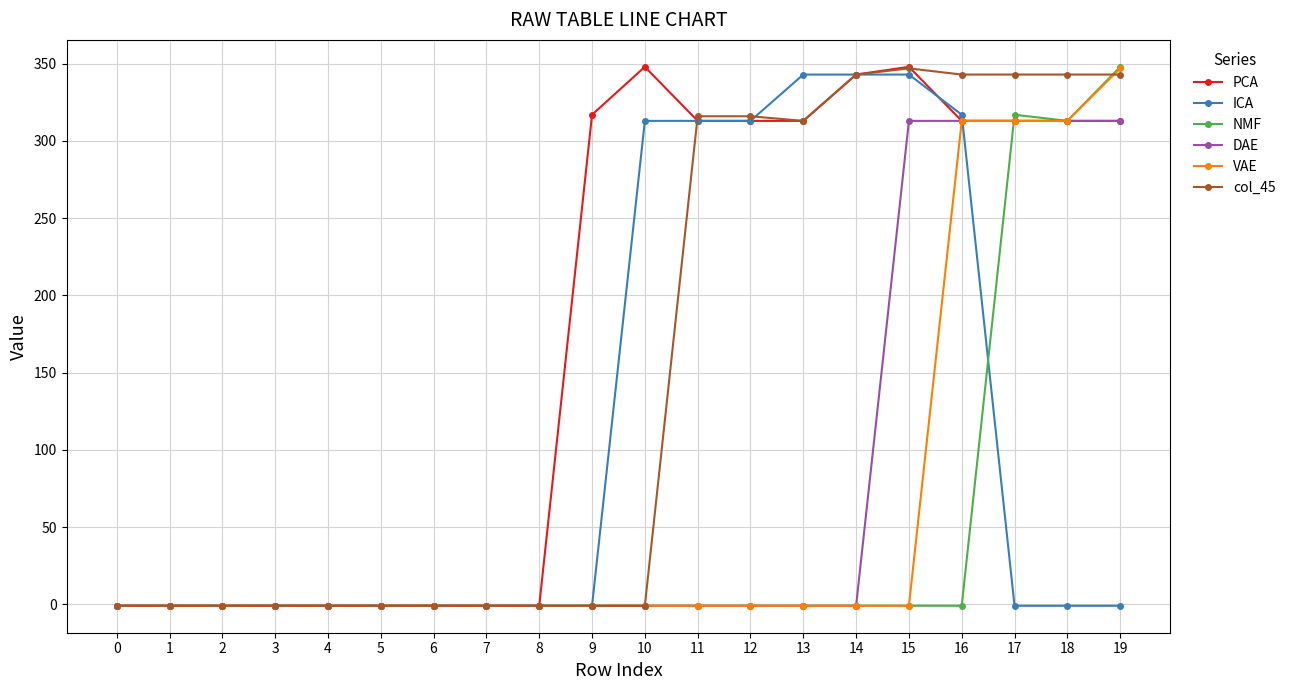

What is the total value across all series at 12?

939